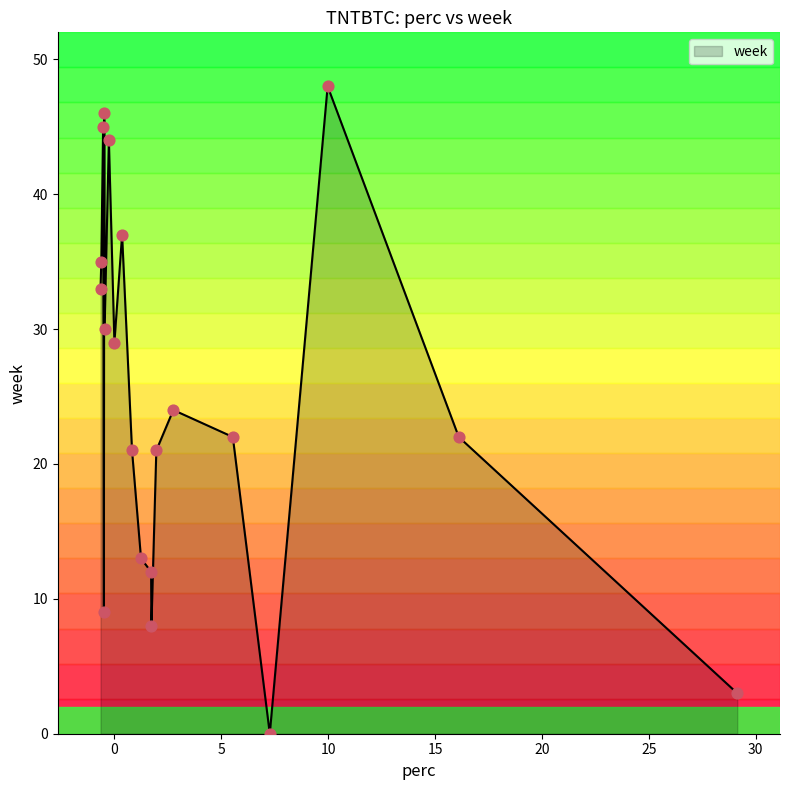

What is the greatest value displayed?

48